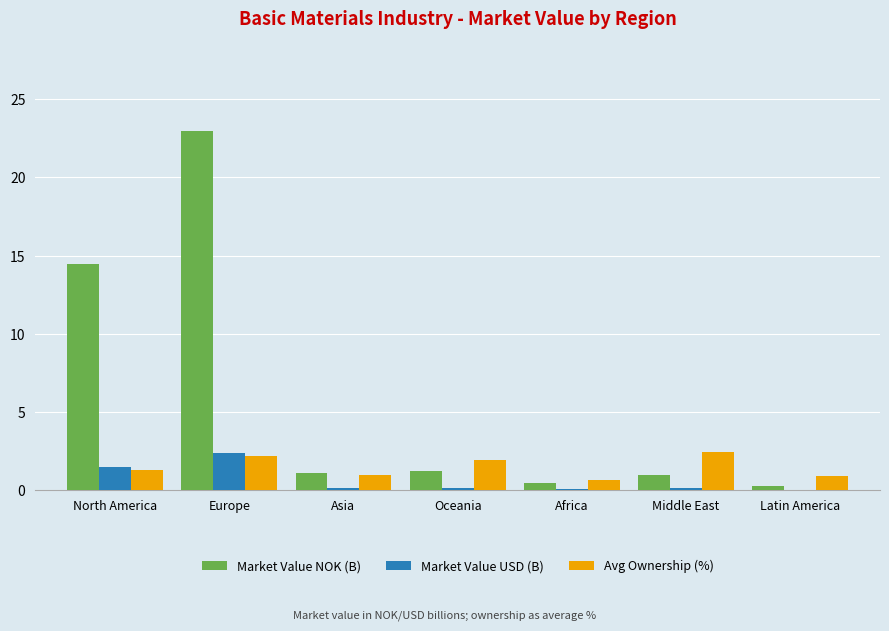

At which category is the sum across all series the highest?

Europe